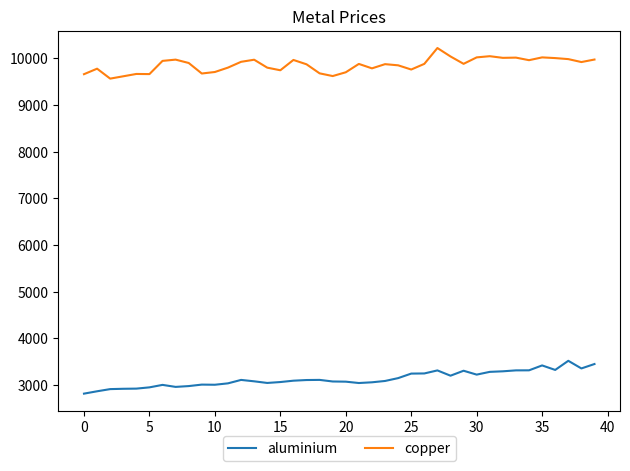

What is the maximum value shown in the chart?

10220.5